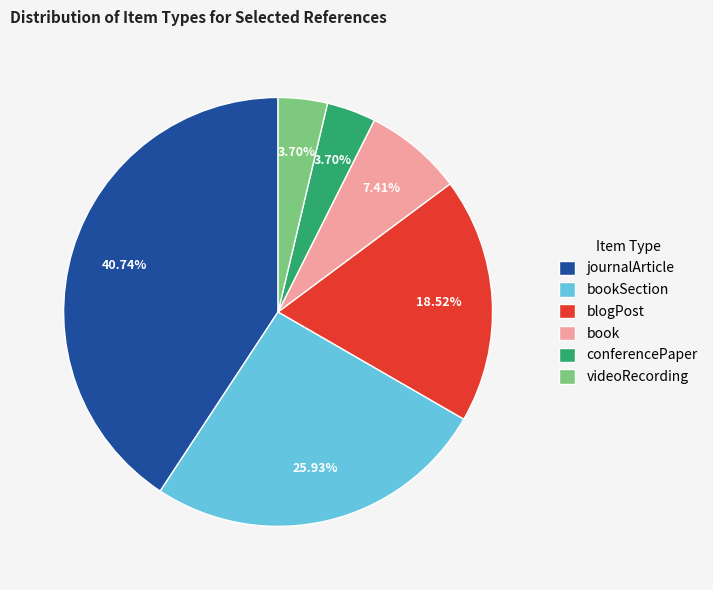

Which has a higher value, journalArticle or book?

journalArticle